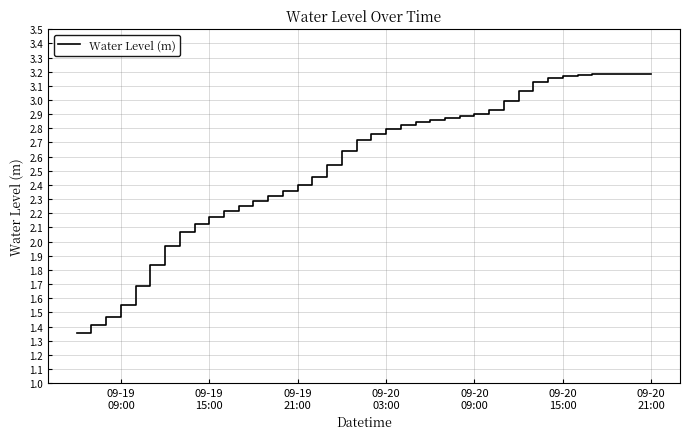

How many lines are shown in the chart?

1